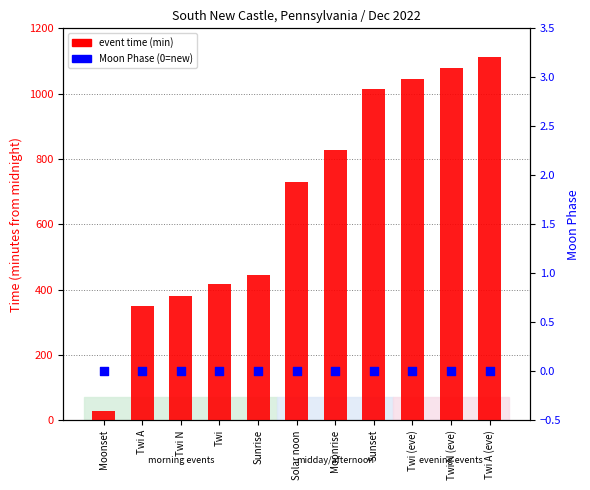

Is the value of event time (min) at Sunset greater than the value of Moon Phase at Twi A?

Yes